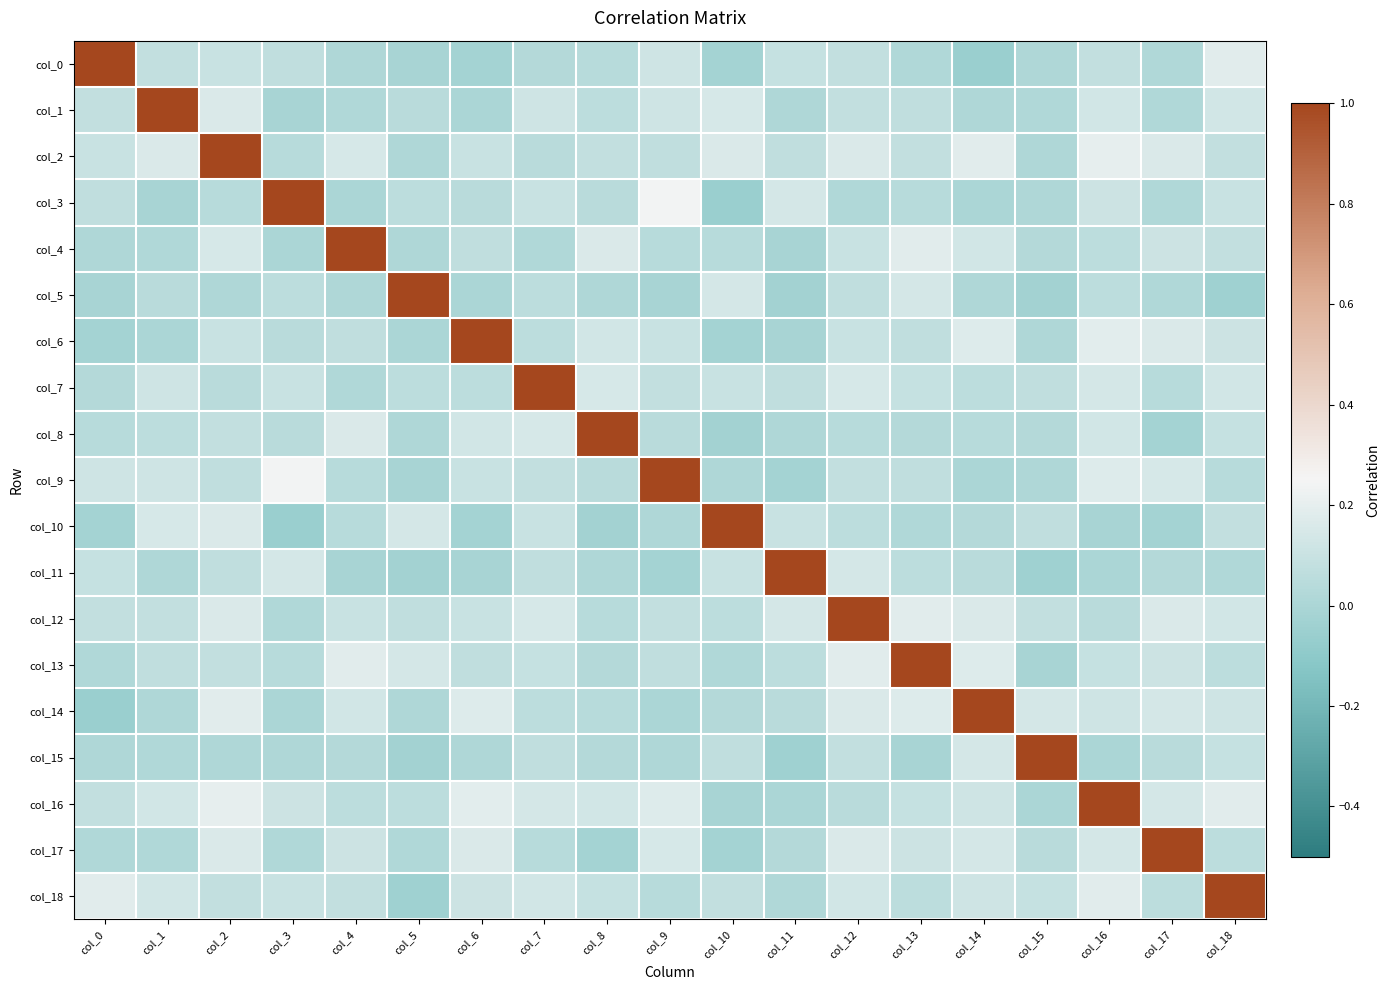

Where does the col_6 series first go above 0?

col_2